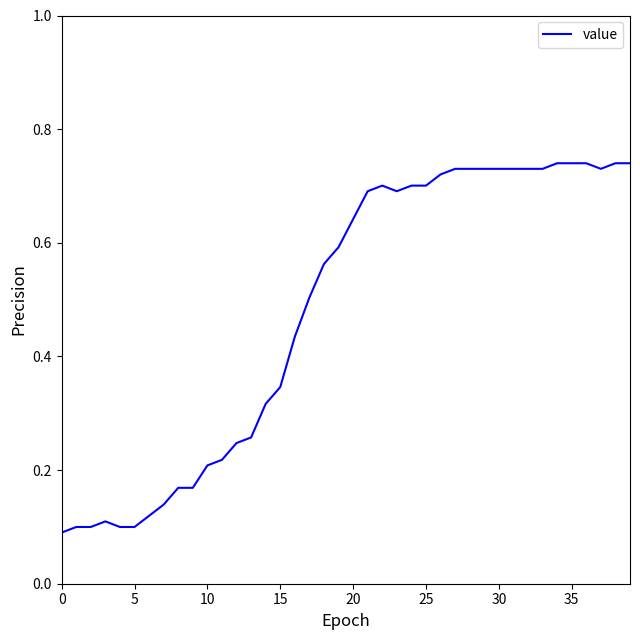

Does the chart have visible grid lines?

No